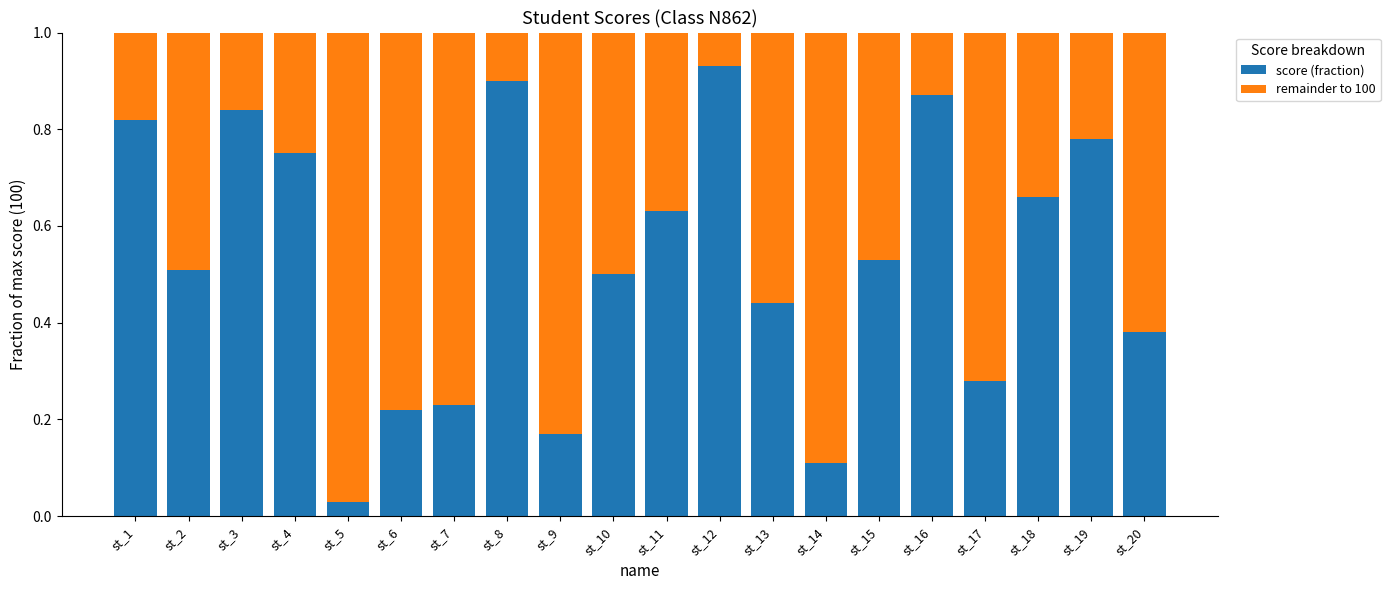

The value of score (fraction) at st_15 is 0.8. True or false?

False